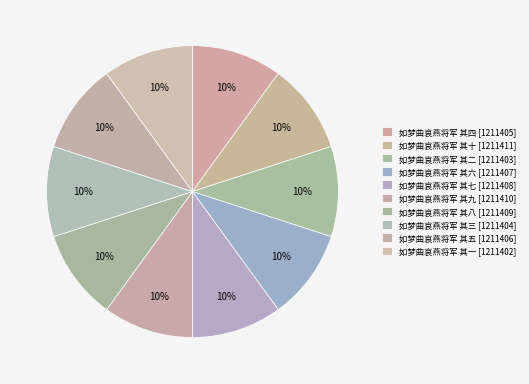

How many segments does this pie chart have?

10